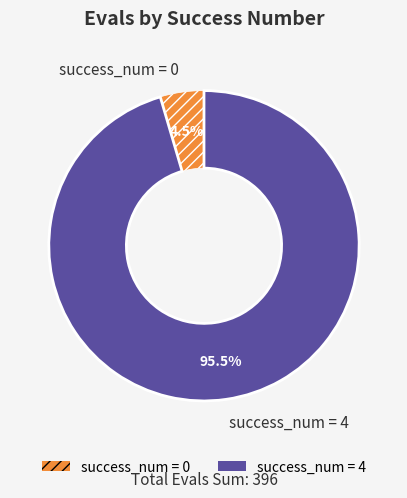

Is there a majority slice in this chart?

Yes